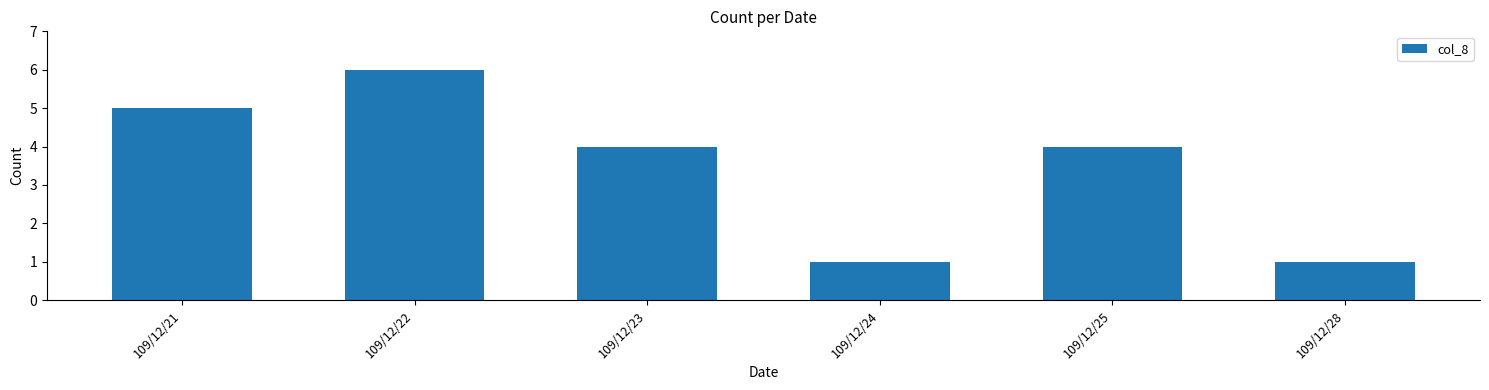

True or false: the data shows 6 at 109/12/22.

True